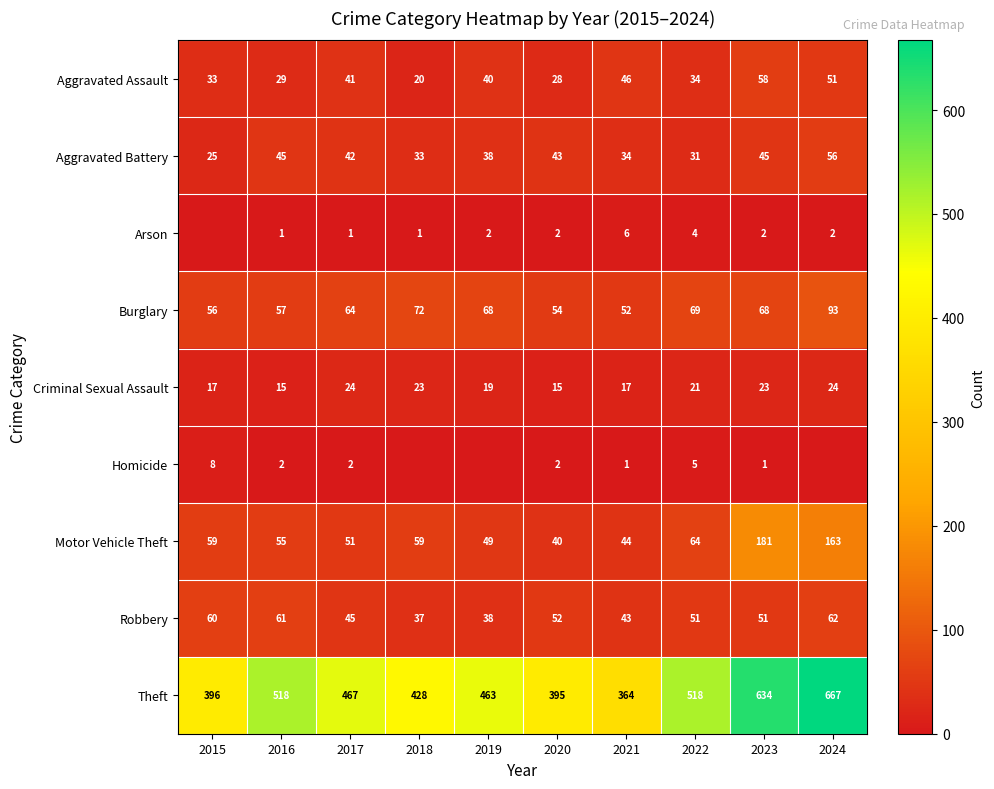

What is the difference between the second highest and second lowest values in the Aggravated Assault series?

23